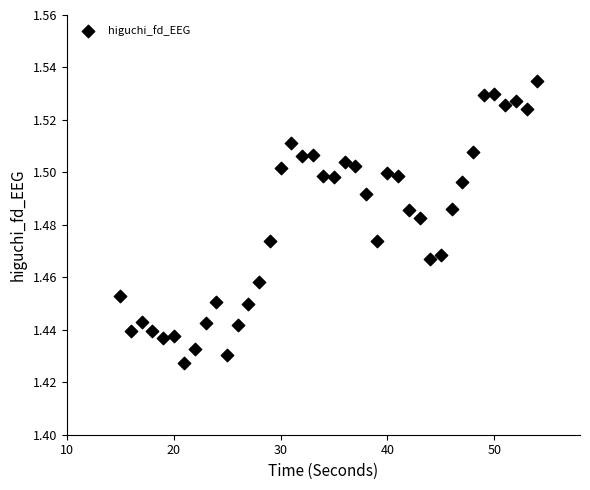

What is the range of X values (max minus min)?

39.0